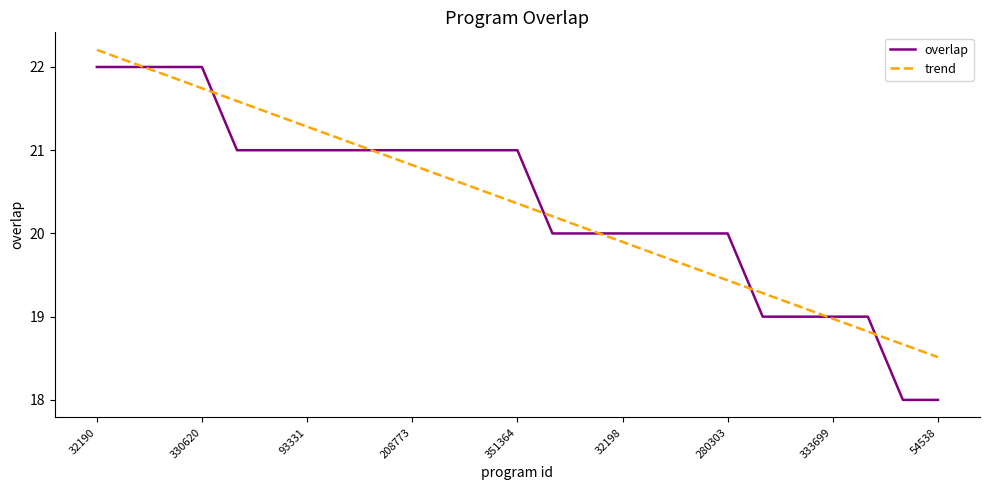

Which series has the largest range (max minus min)?

overlap